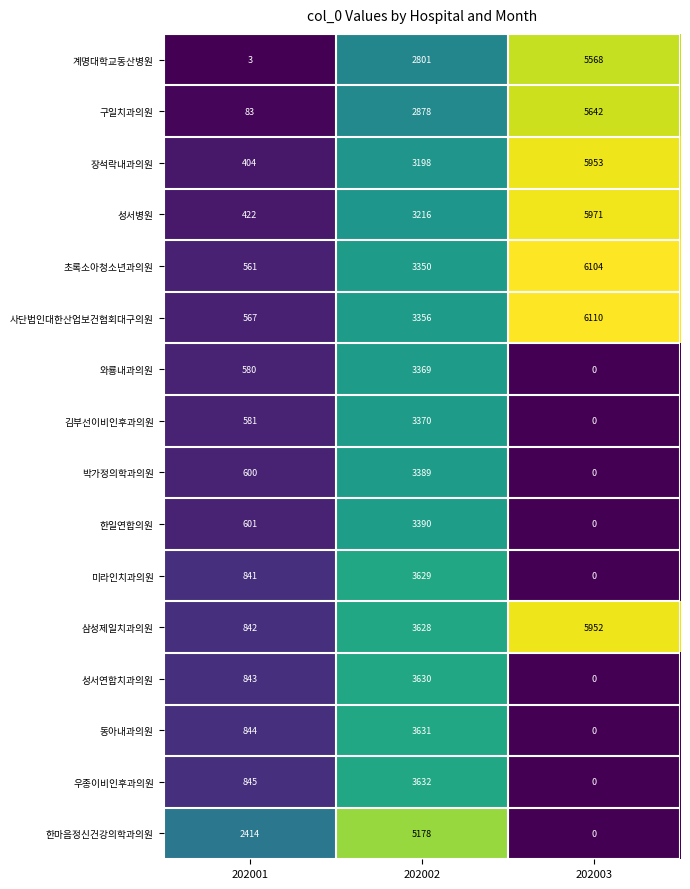

Between 202002 and 202003, which series saw the biggest shift?

한마음정신건강의학과의원